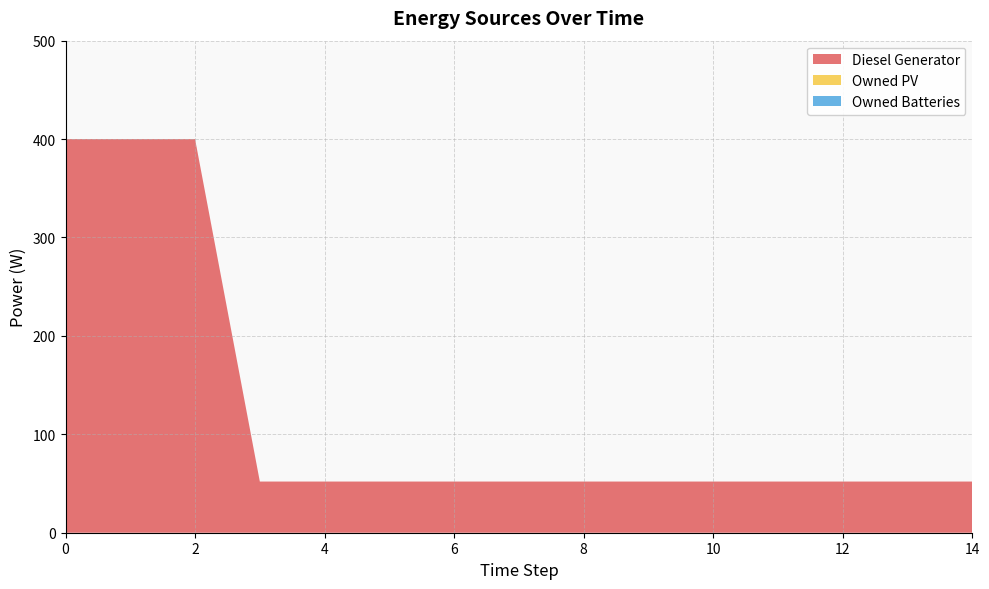

Reading right to left, what are all the values shown in this chart?

Diesel Generator: 14=52	13=52	12=52	11=52	10=52	9=52	8=52	7=52	6=52	5=52	4=52	3=52	2=400	1=400	0=400
Owned PV: 14=0	13=0	12=0	11=0	10=0	9=0	8=0	7=0	6=0	5=0	4=0	3=0	2=0	1=0	0=0
Owned Batteries: 14=0	13=0	12=0	11=0	10=0	9=0	8=0	7=0	6=0	5=0	4=0	3=0	2=0	1=0	0=0